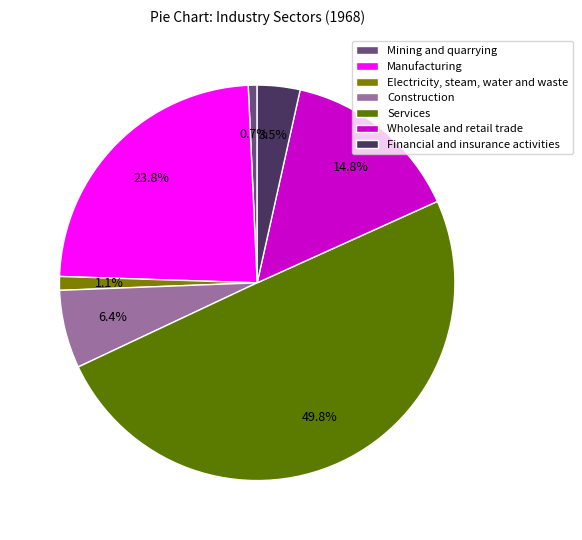

To the nearest percent, what is the combined percentage of Services and Financial and insurance activities?

53%